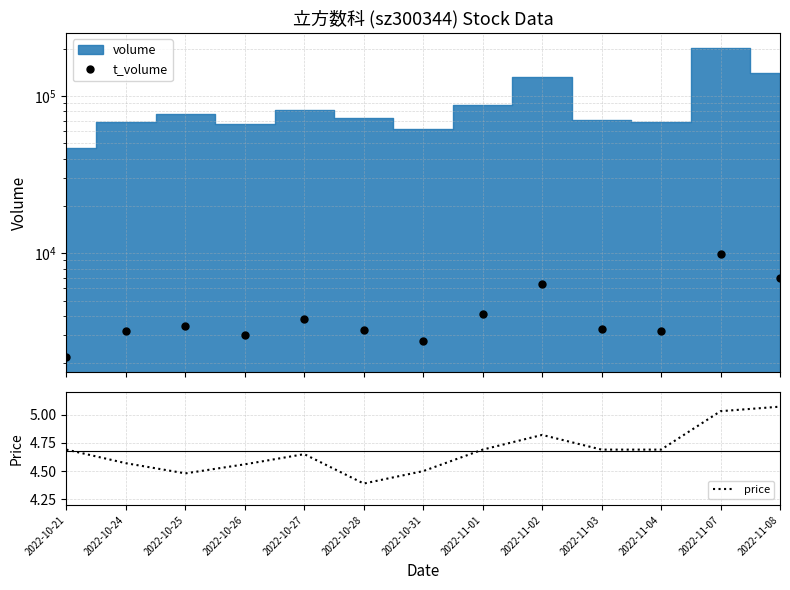

True or false: price and t_volume cross at least once.

False